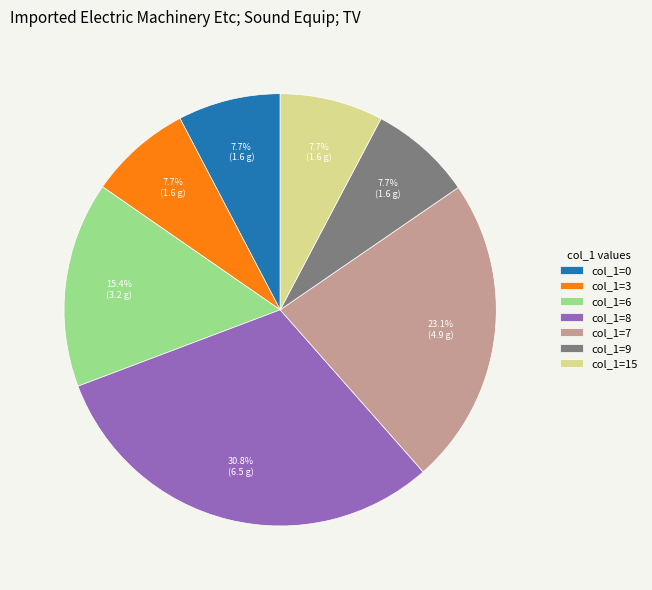

Which category has the biggest portion of the pie?

col_1=8